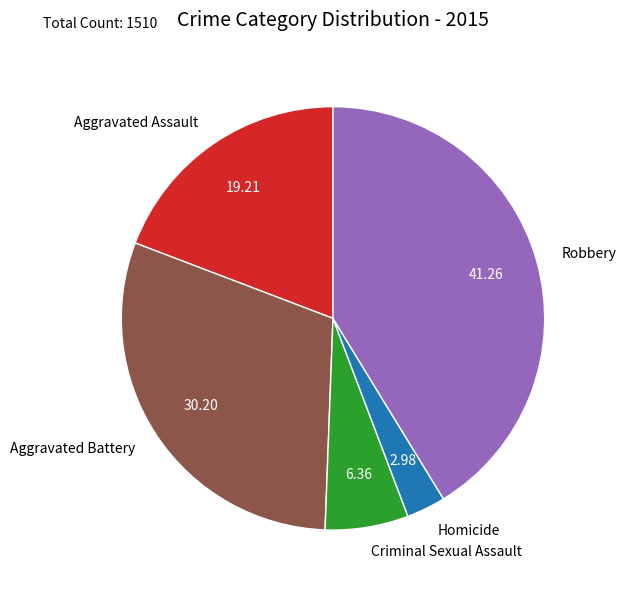

Which has a higher value, Aggravated Assault or Aggravated Battery?

Aggravated Battery